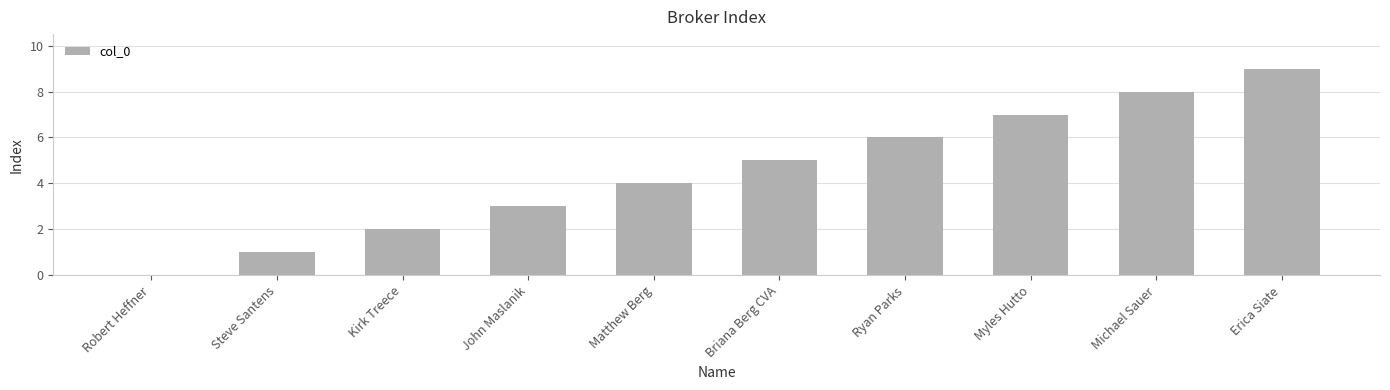

How many values are above zero?

9